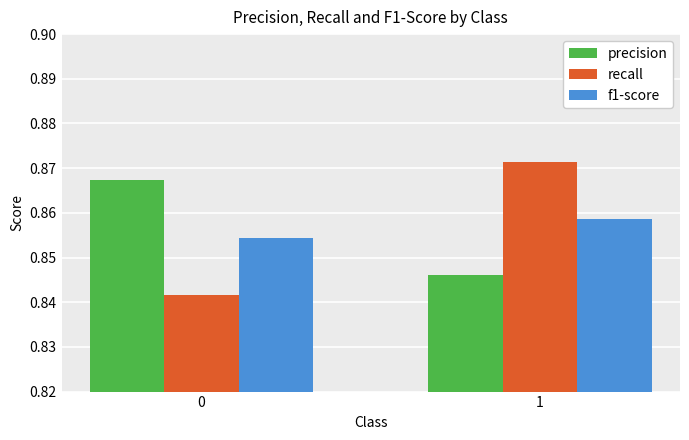

Which category has the highest value in the f1-score series?

1